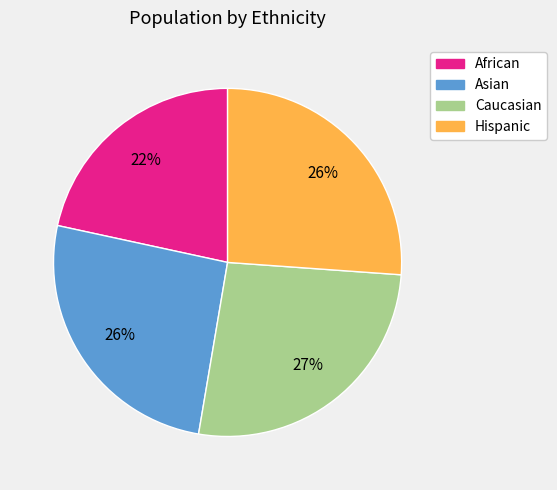

Which category has the smallest portion of the pie?

African